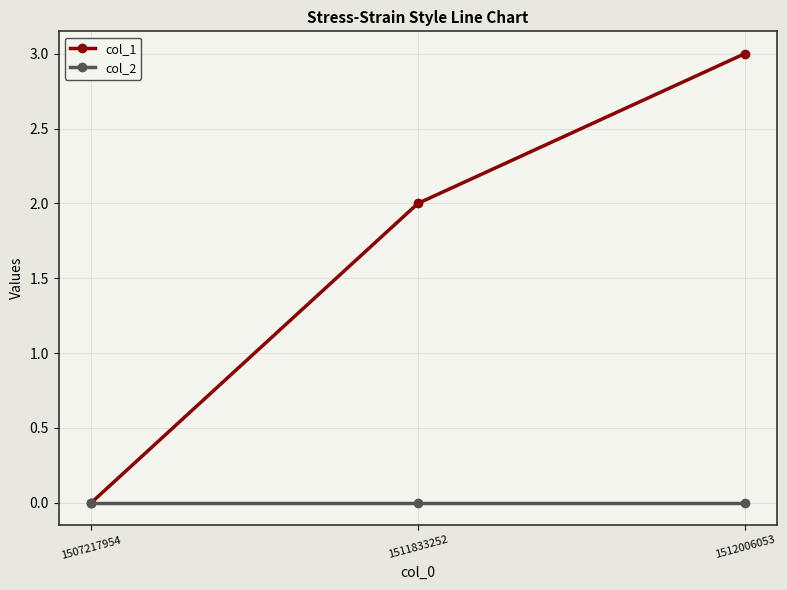

Does the chart have visible grid lines?

Yes